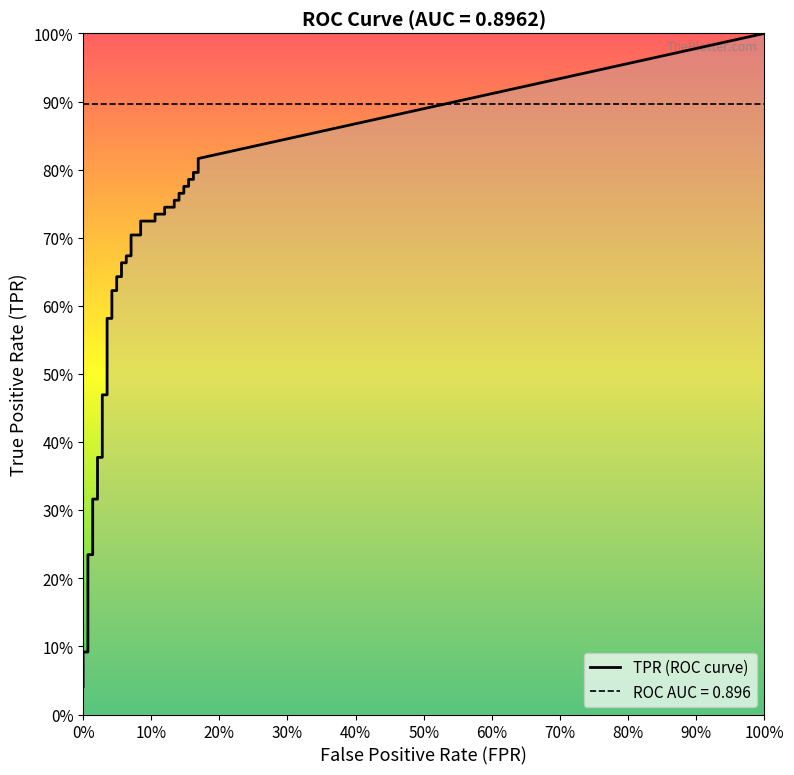

How many values in the fpr series exceed 0?

38